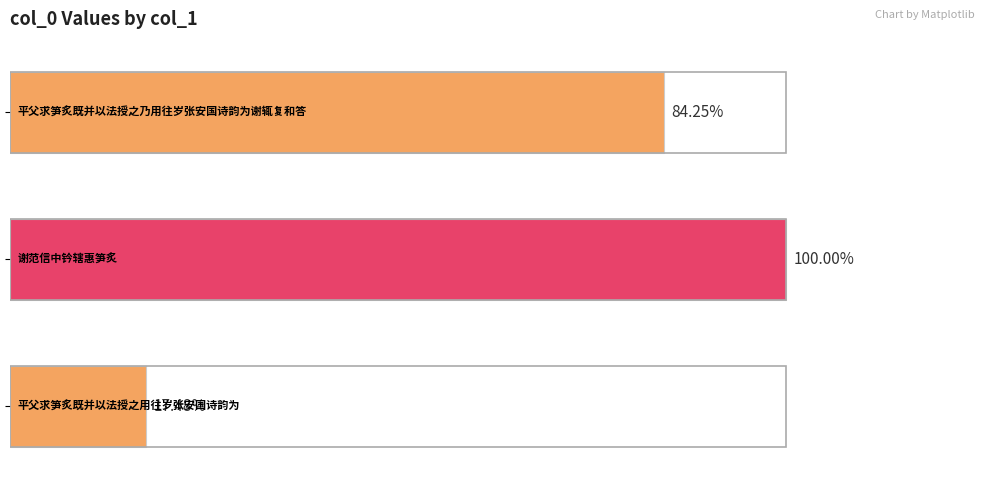

Does the chart contain stacked bars?

No